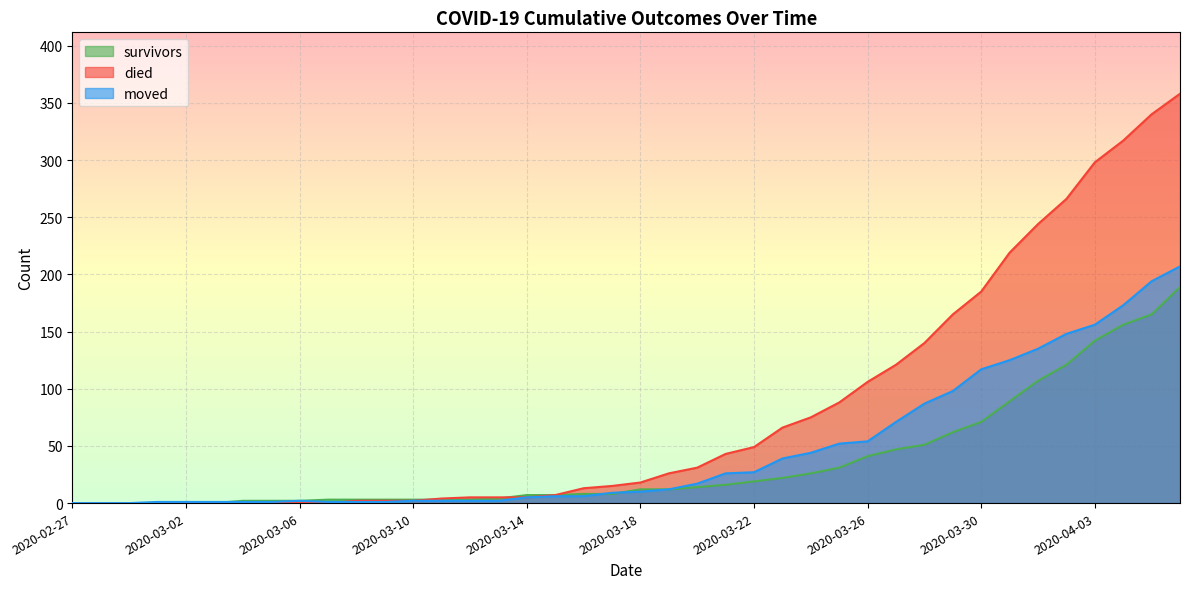

What is the difference between the maximum and minimum values in the survivors series?

189